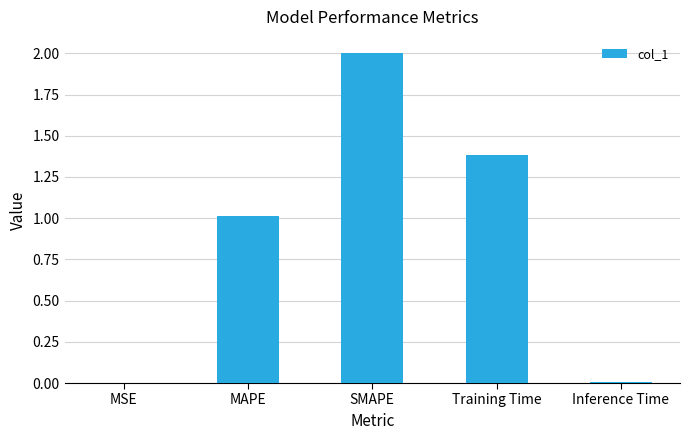

Between Inference Time and Training Time, which is larger?

Training Time